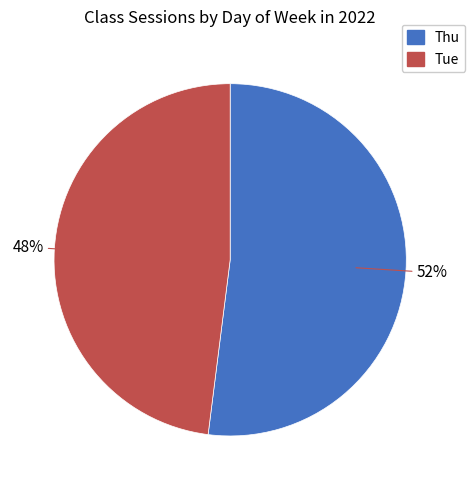

Do Thu and Tue together represent more than half of the pie?

Yes